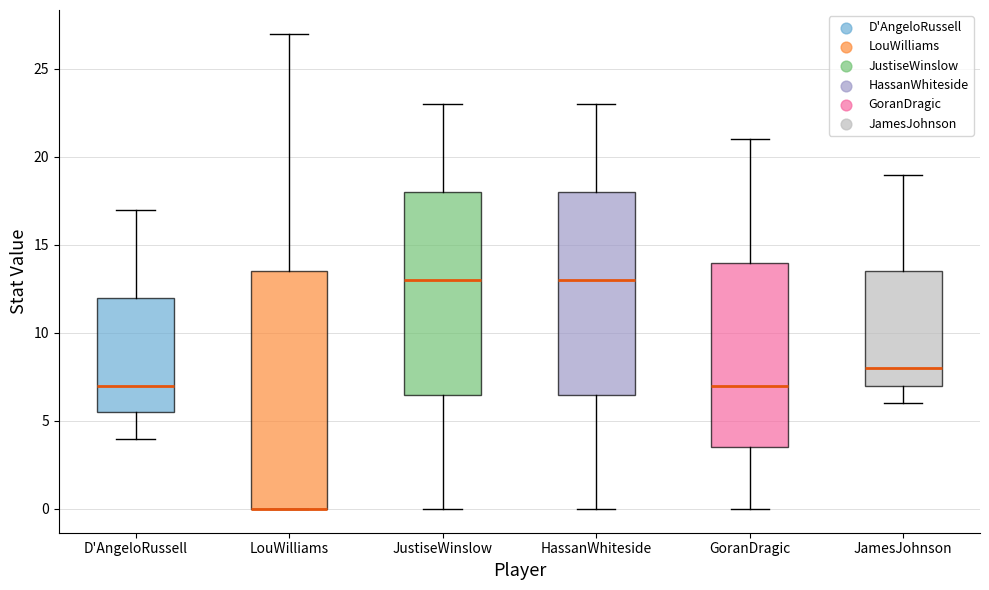

Which box is the tallest, from its lower edge to its upper edge?

LouWilliams